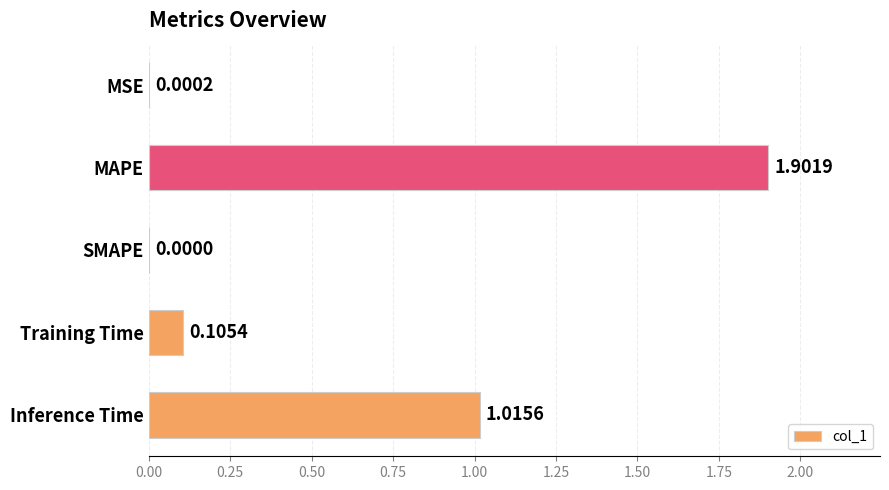

At which category does the chart reach its peak across all series?

MAPE